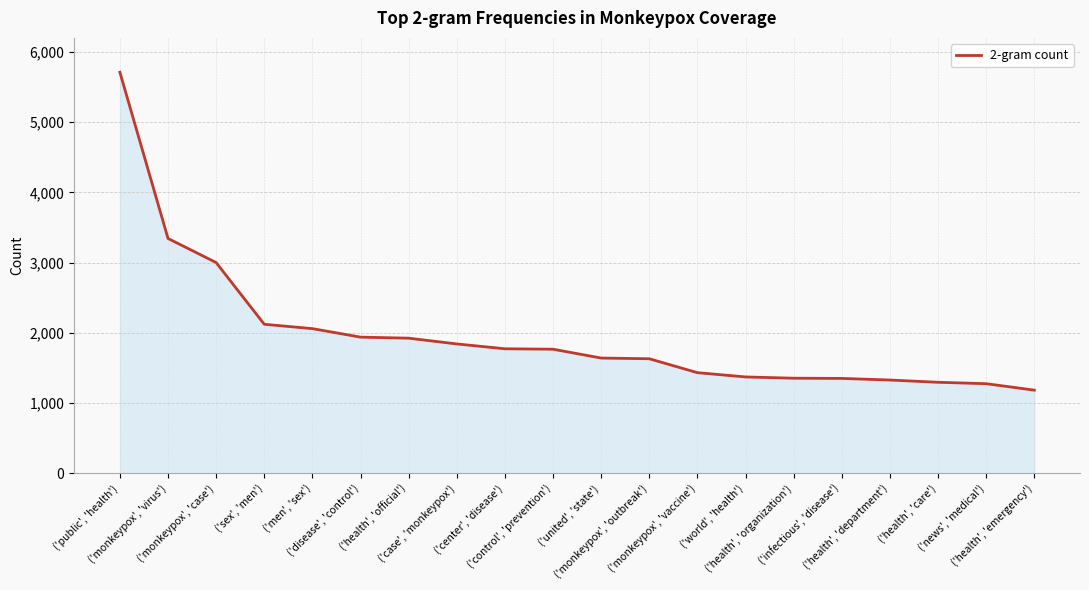

Which category has the lowest value across all series?

('health', 'emergency')